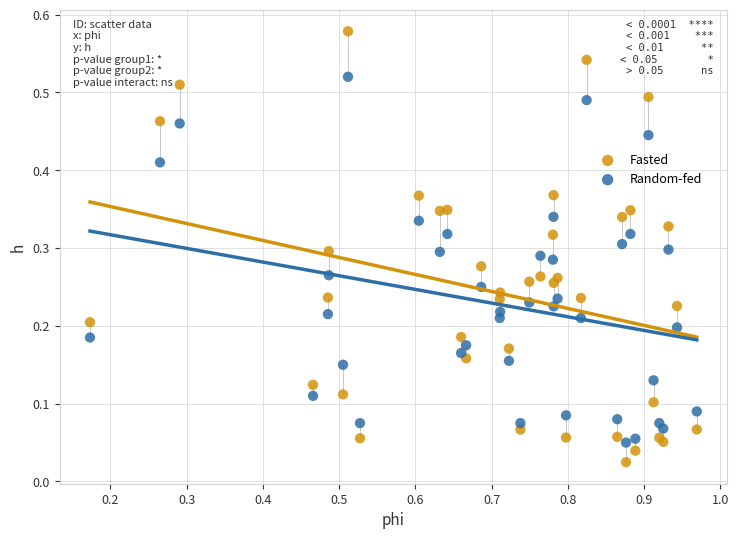

Which series reaches the minimum Y coordinate?

Fasted